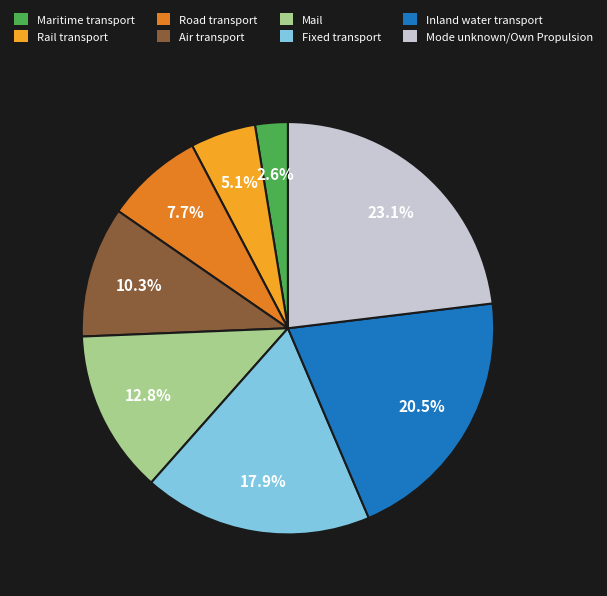

Does Fixed transport account for over 50% of the chart?

No